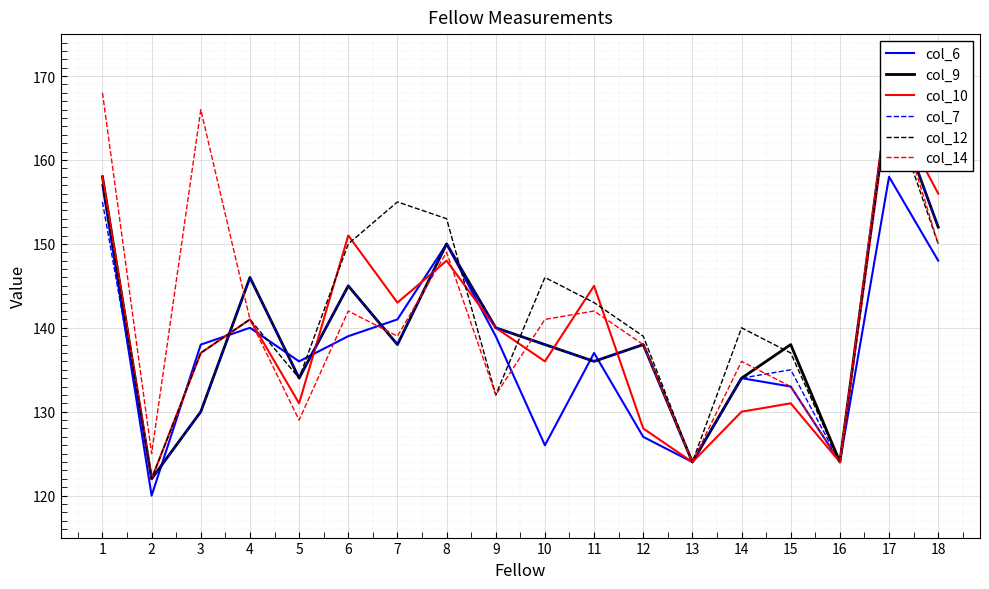

How many data points does each series have?

18